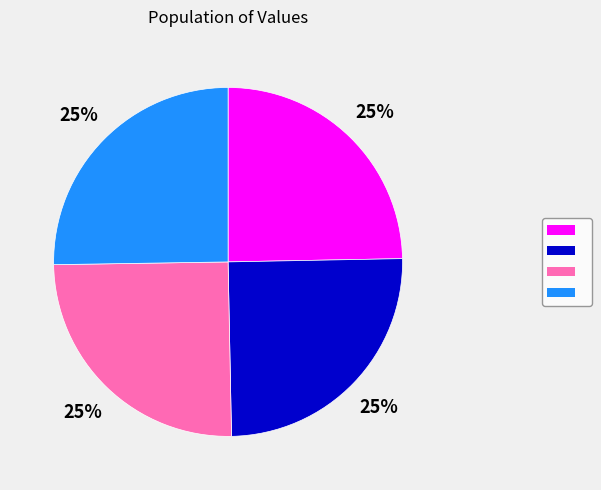

Is there any slice that represents more than half of the pie?

No